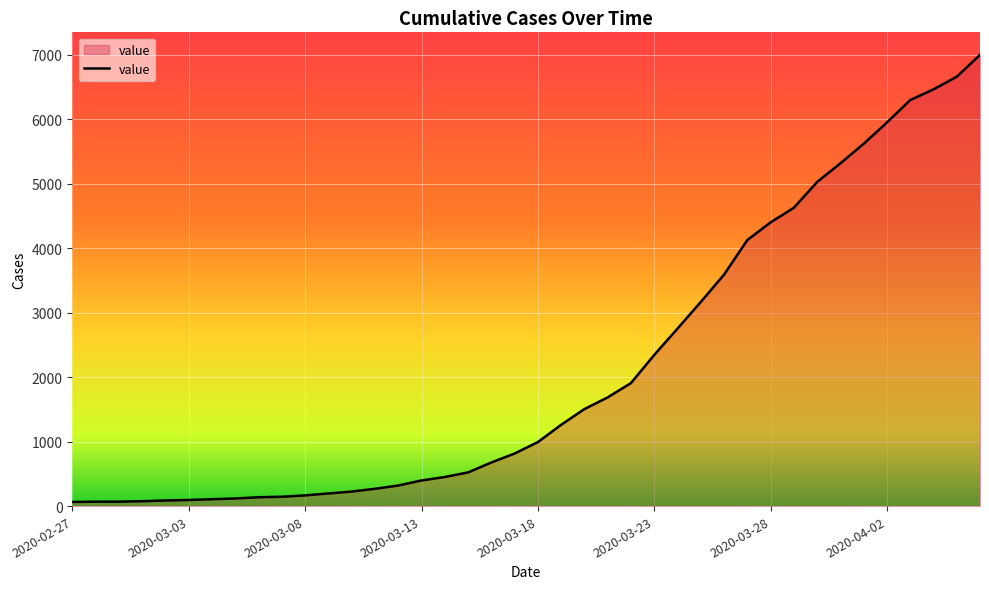

How many lines are shown in the chart?

1